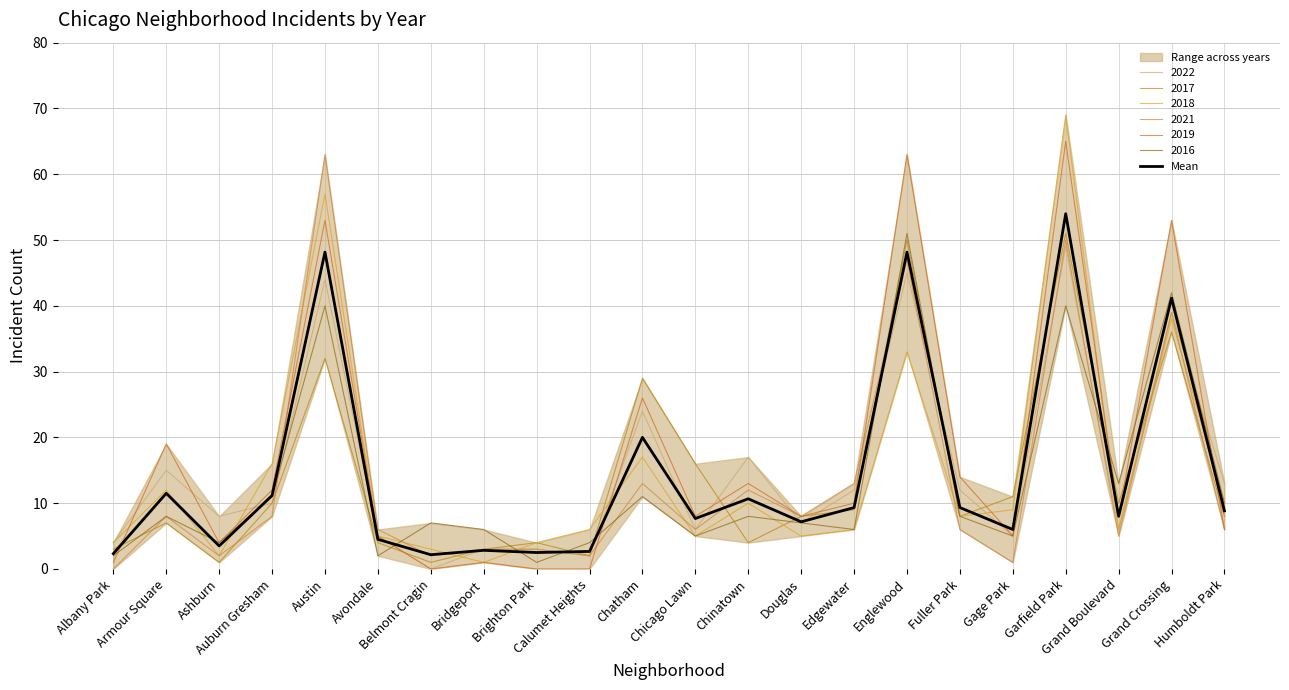

What is the difference between the second highest and second lowest values?

45.8